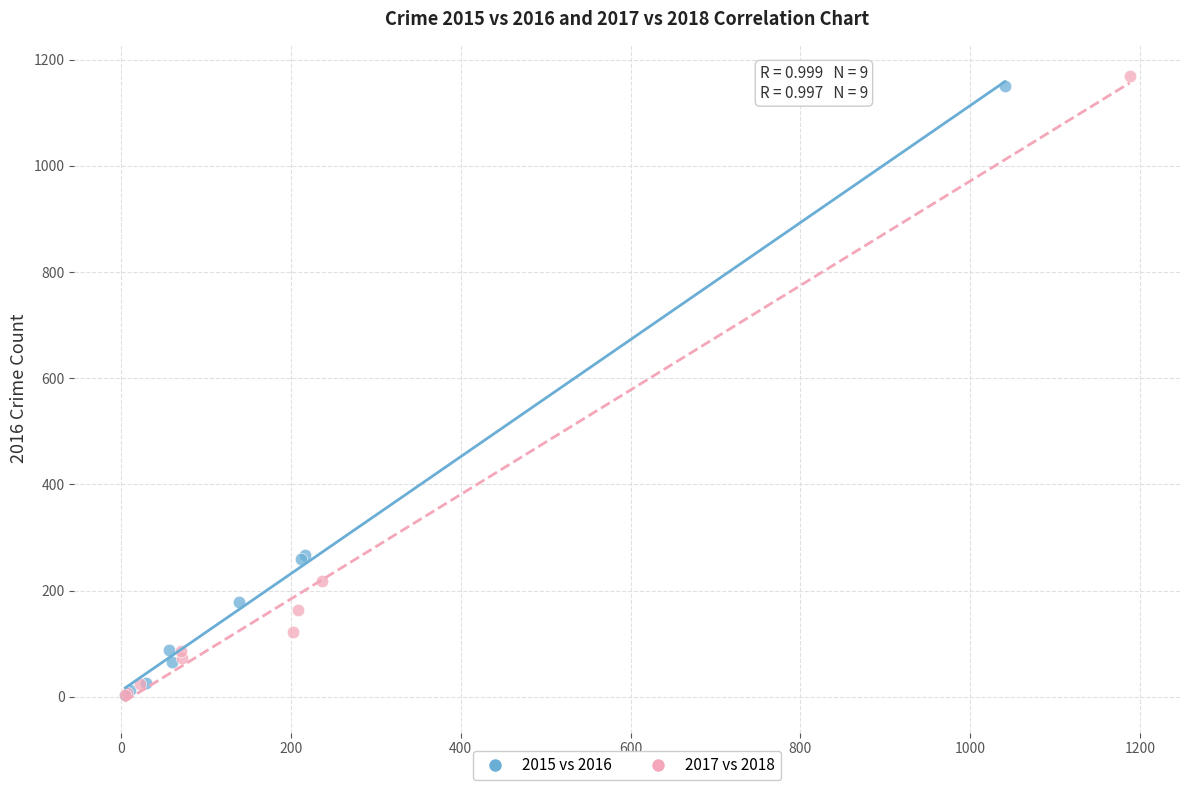

Which series has the largest Y range (max minus min)?

2017 vs 2018